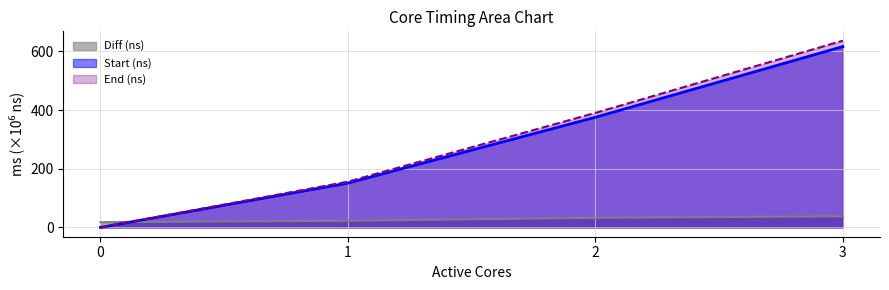

What is the difference between the maximum and minimum values in the Start (ns) series?

616.4